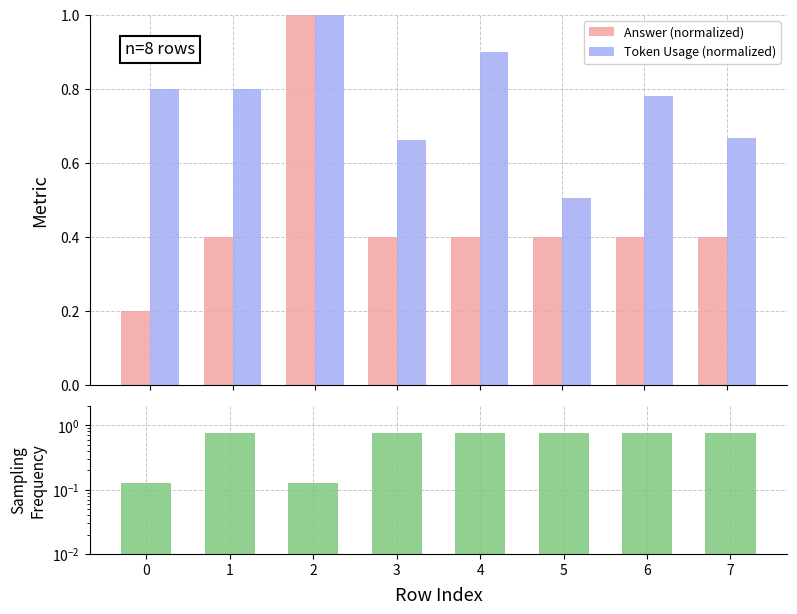

Rank the series by their maximum value, from lowest to highest.

Sampling Frequency, Answer (normalized), Token Usage (normalized)